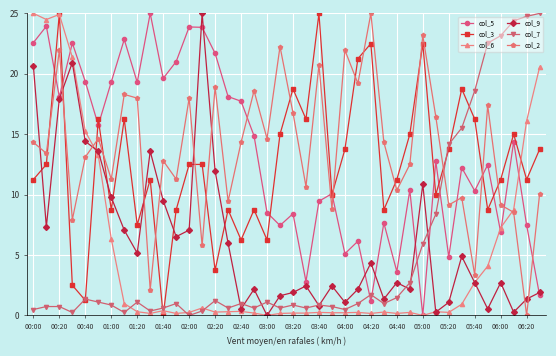

What is the value of the col_3 point at the 6th from the left?

16.3